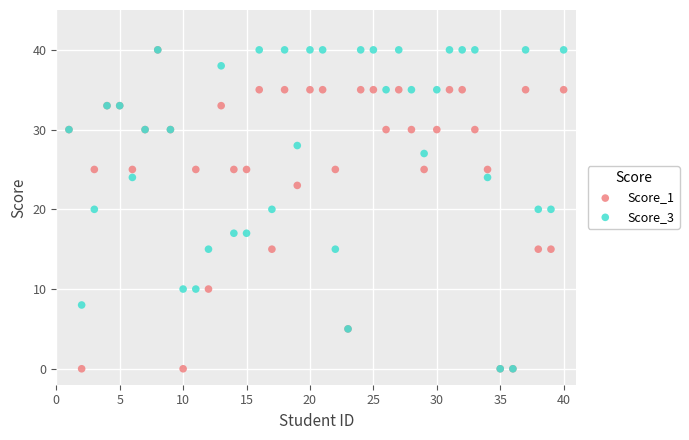

What are all the series names shown in the legend?

Score_1, Score_3